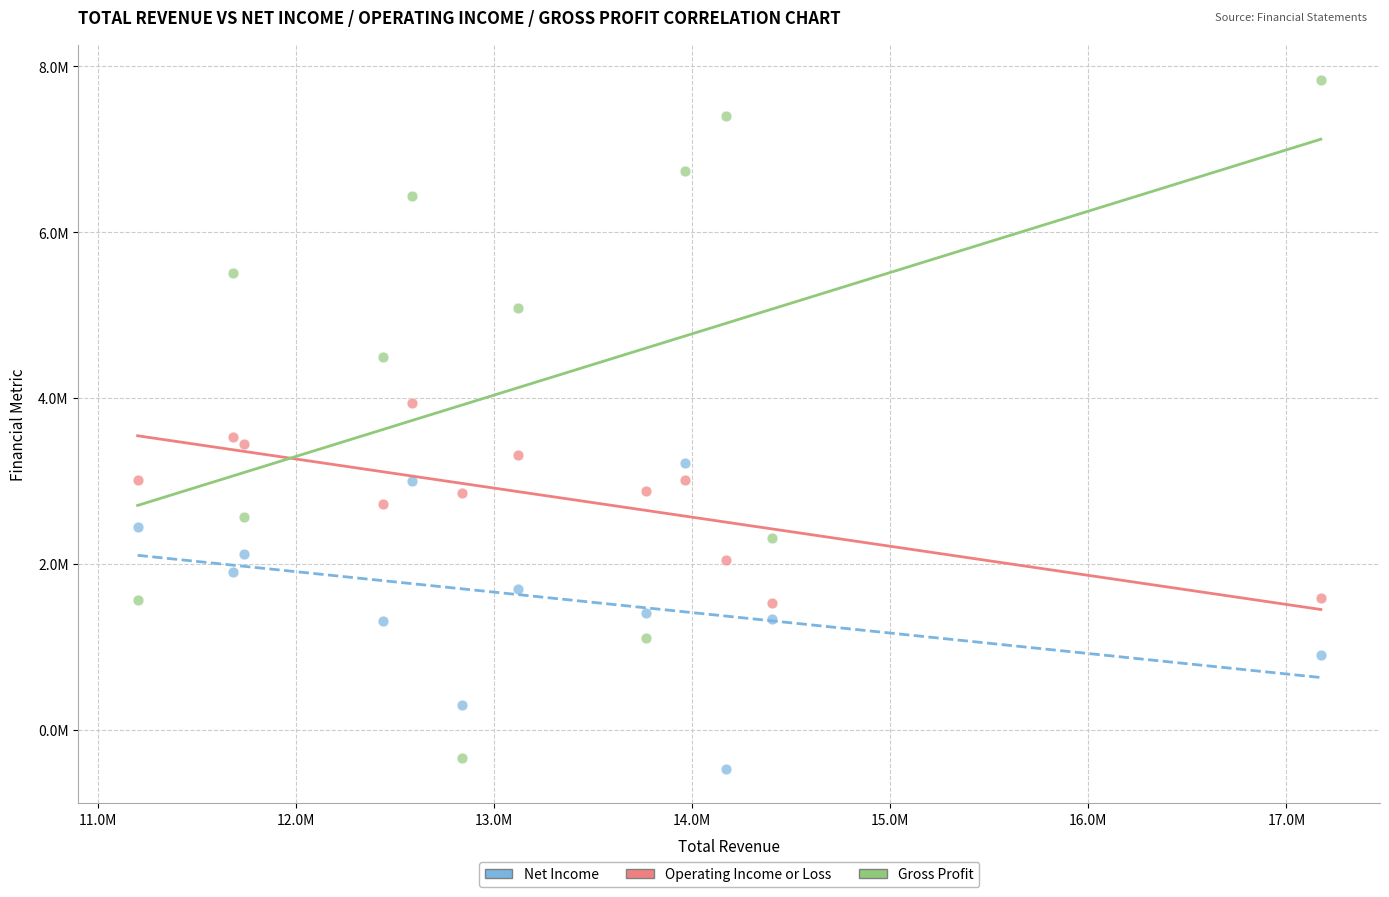

What are all the series names shown in the legend?

Net Income, Operating Income or Loss, Gross Profit